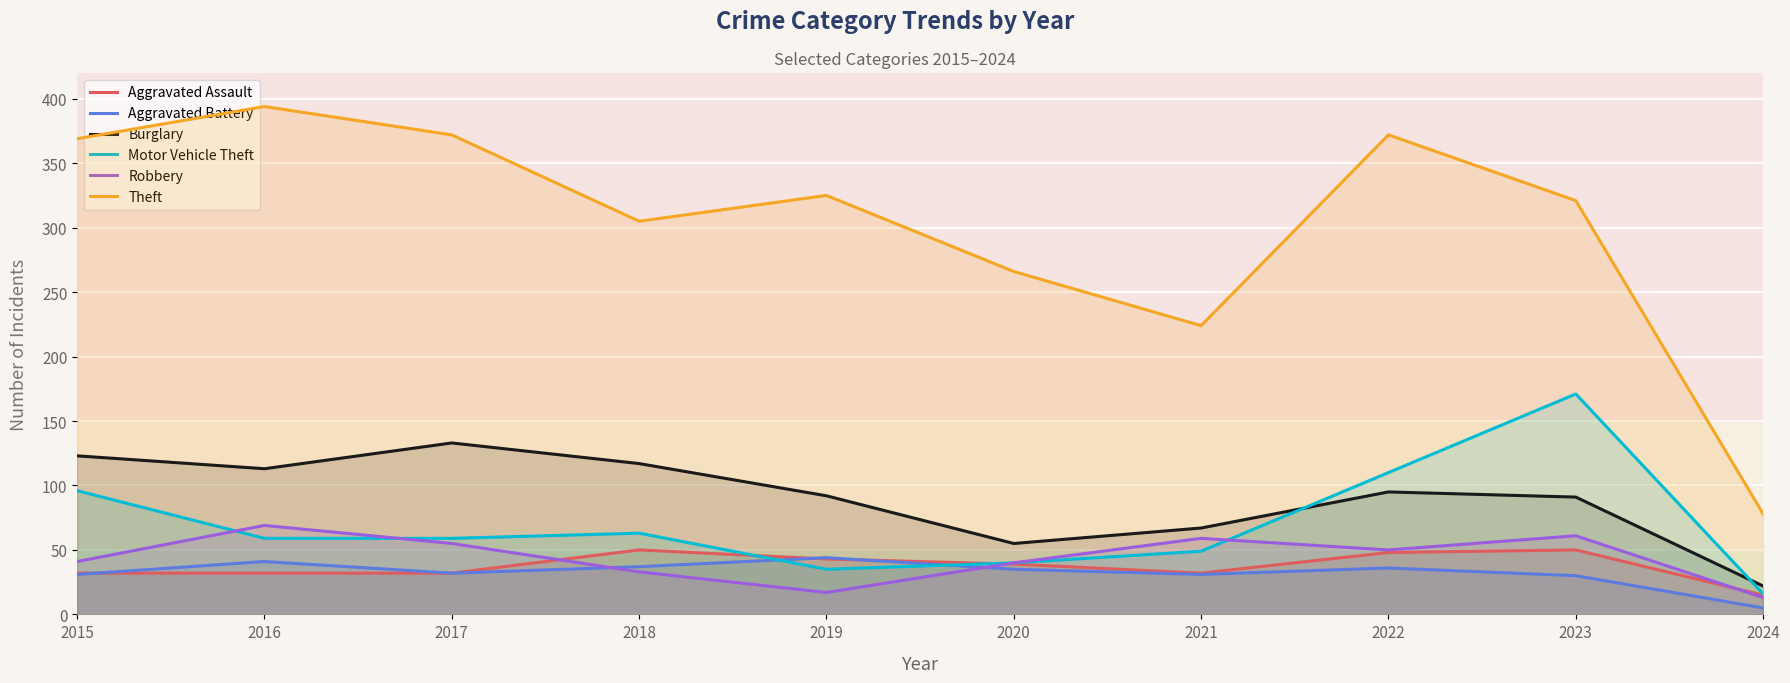

True or false: Robbery has more than 1 points higher than both neighbors.

True